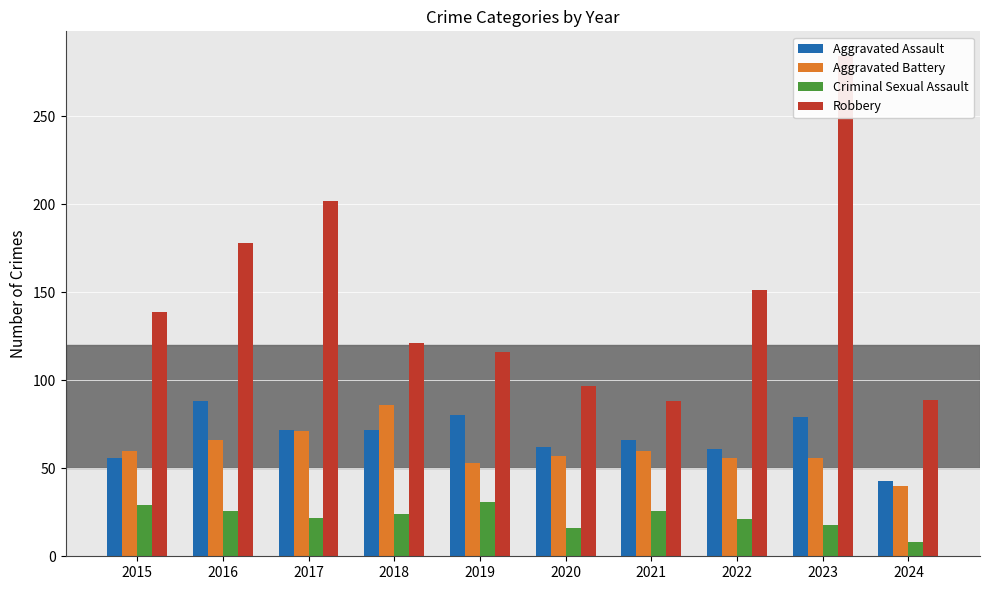

What is the difference between the second highest and minimum values in the Aggravated Assault series?

37